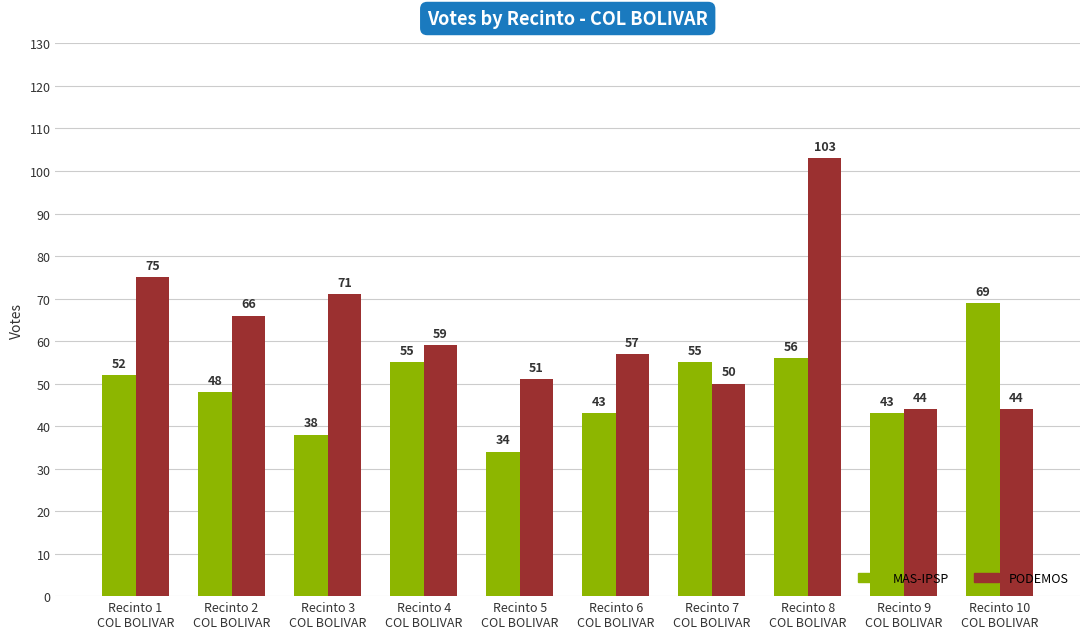

True or false: MAS-IPSP has a value of 18 at Recinto 3
COL BOLIVAR.

False